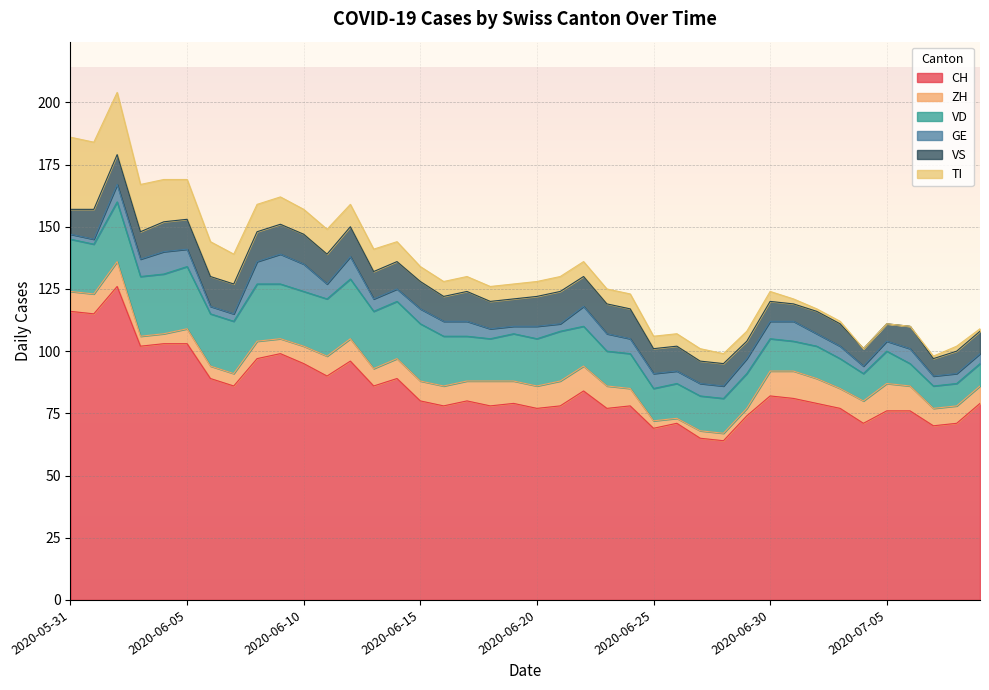

What position from the left is 2020-06-24?

25